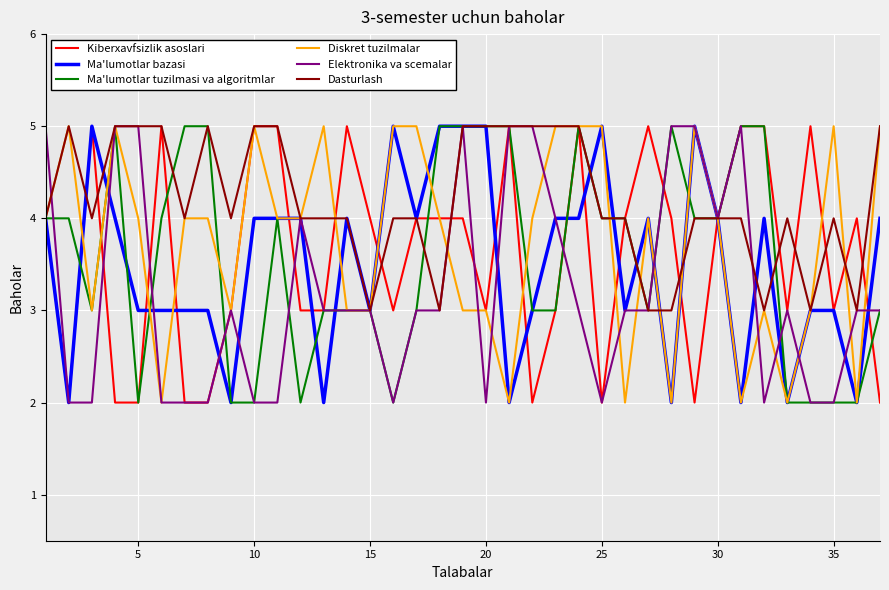

Which series has the largest total across all categories?

Dasturlash